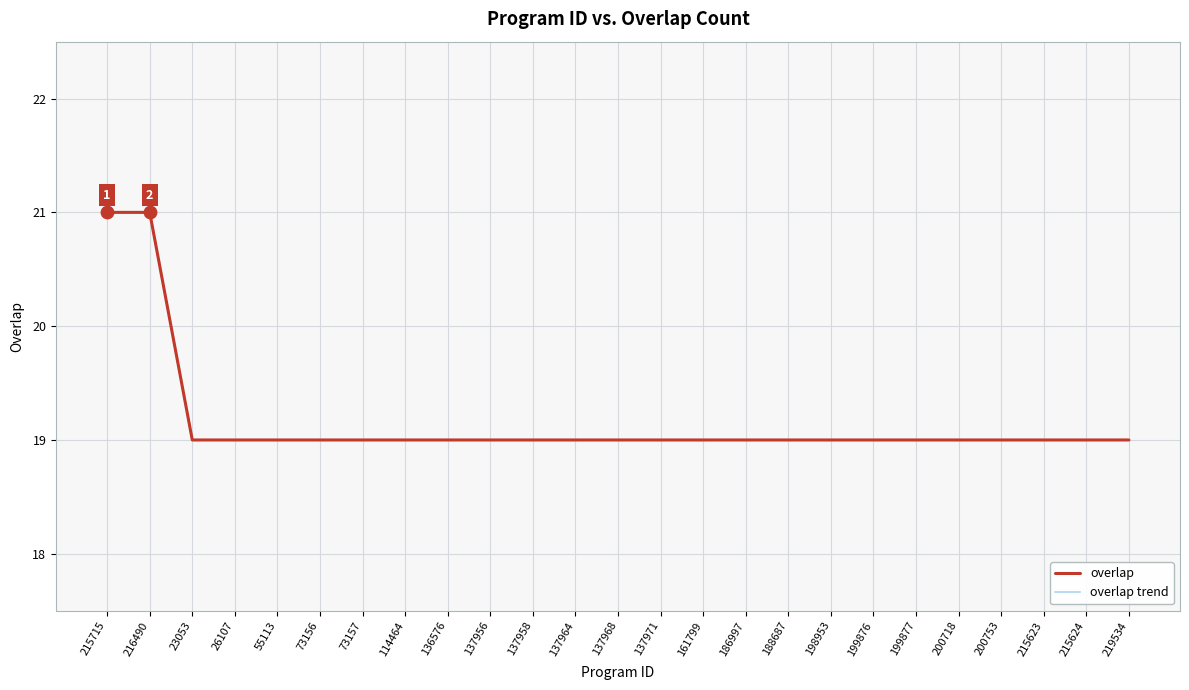

Which series has the largest total across all categories?

overlap